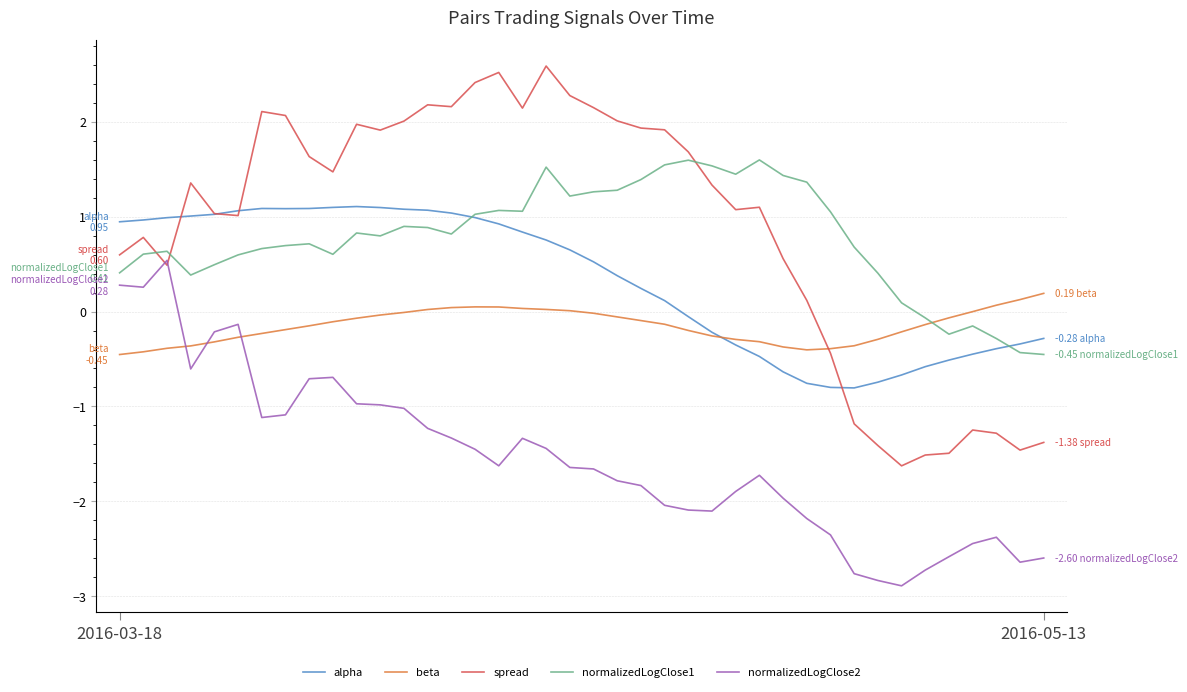

What is the sum of all normalizedLogClose1 values?

31.0